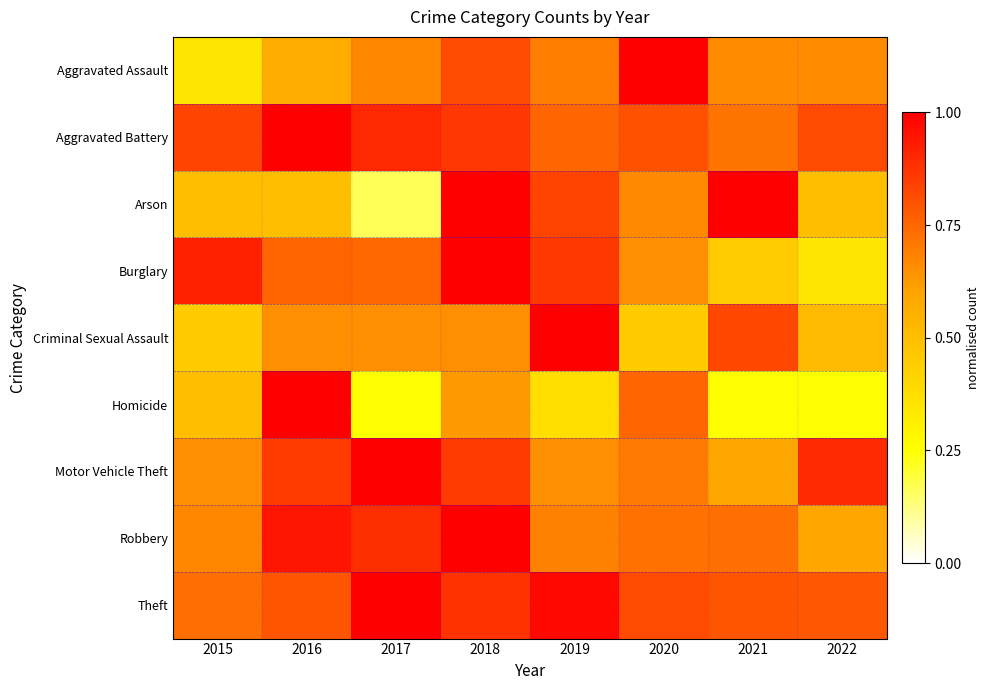

Reading left to right, extract all data points from this chart.

Aggravated Assault: 2015=0.4	2016=0.6	2017=0.7	2018=0.8	2019=0.7	2020=1.0	2021=0.7	2022=0.7
Aggravated Battery: 2015=0.8	2016=1.0	2017=0.9	2018=0.9	2019=0.8	2020=0.8	2021=0.7	2022=0.8
Arson: 2015=0.5	2016=0.5	2017=0.2	2018=1.0	2019=0.8	2020=0.7	2021=1.0	2022=0.5
Burglary: 2015=0.9	2016=0.8	2017=0.7	2018=1.0	2019=0.9	2020=0.6	2021=0.5	2022=0.3
Criminal Sexual Assault: 2015=0.4	2016=0.7	2017=0.7	2018=0.7	2019=1.0	2020=0.4	2021=0.8	2022=0.5
Homicide: 2015=0.5	2016=1.0	2017=0.2	2018=0.6	2019=0.4	2020=0.8	2021=0.2	2022=0.2
Motor Vehicle Theft: 2015=0.7	2016=0.9	2017=1.0	2018=0.9	2019=0.7	2020=0.7	2021=0.6	2022=0.9
Robbery: 2015=0.7	2016=0.9	2017=0.9	2018=1.0	2019=0.7	2020=0.7	2021=0.7	2022=0.6
Theft: 2015=0.7	2016=0.8	2017=1.0	2018=0.9	2019=1.0	2020=0.8	2021=0.8	2022=0.8